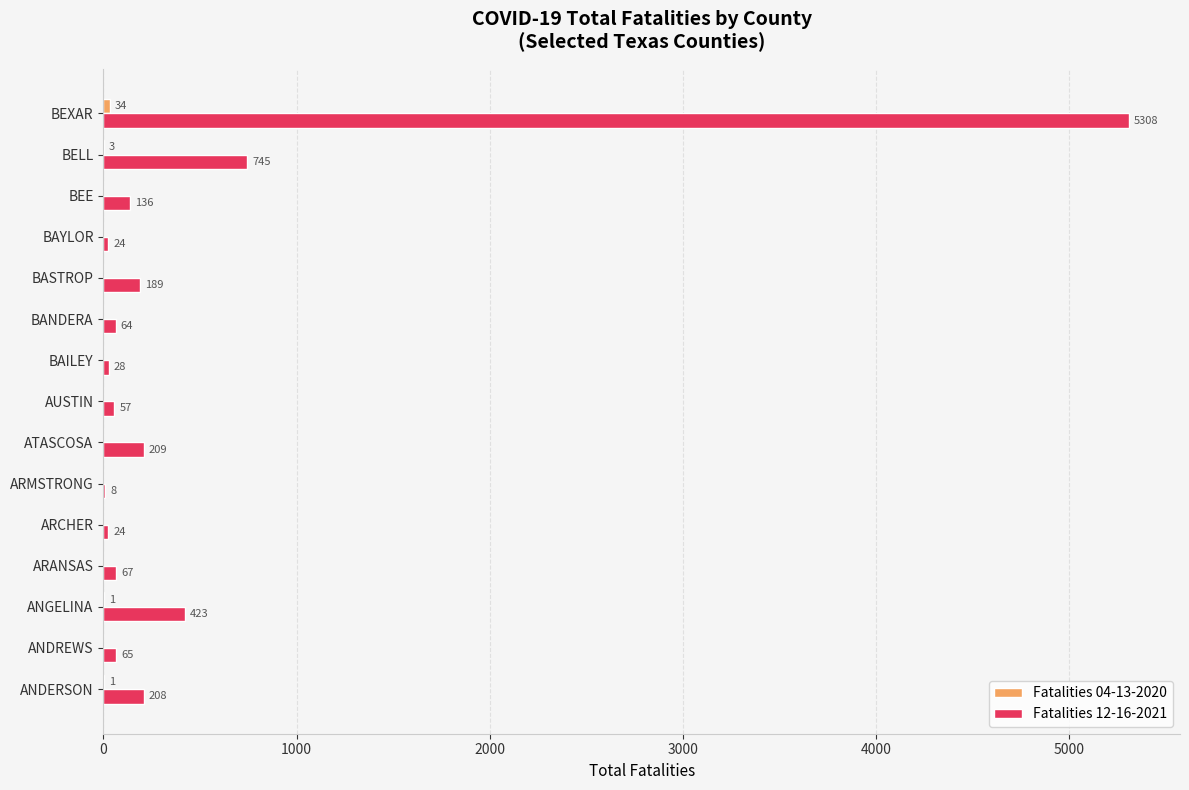

What is the sum of the Fatalities 12-16-2021 values at AUSTIN and ANDREWS?

122